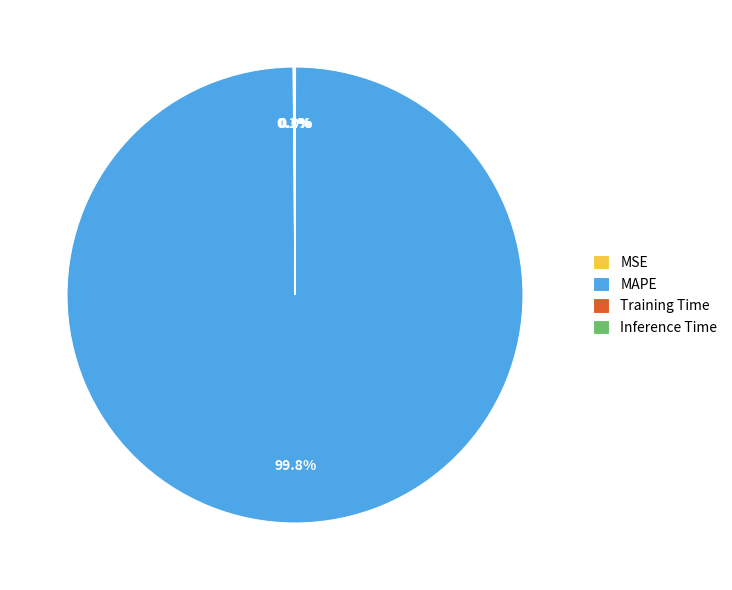

Which slice is the largest?

MAPE